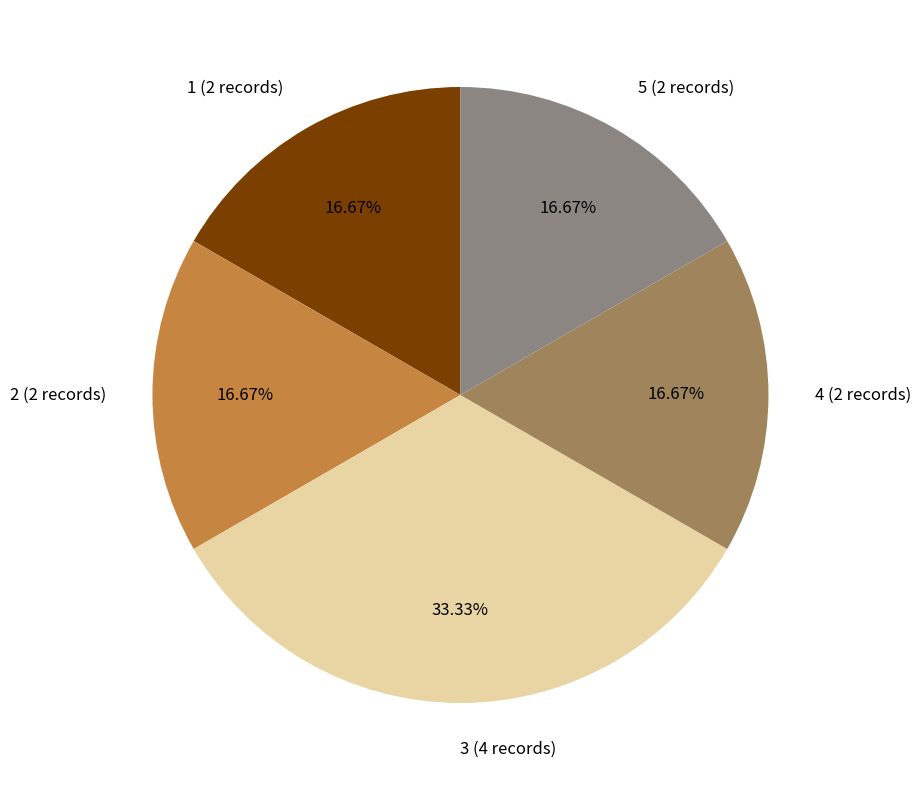

Is there any slice that represents more than half of the pie?

No